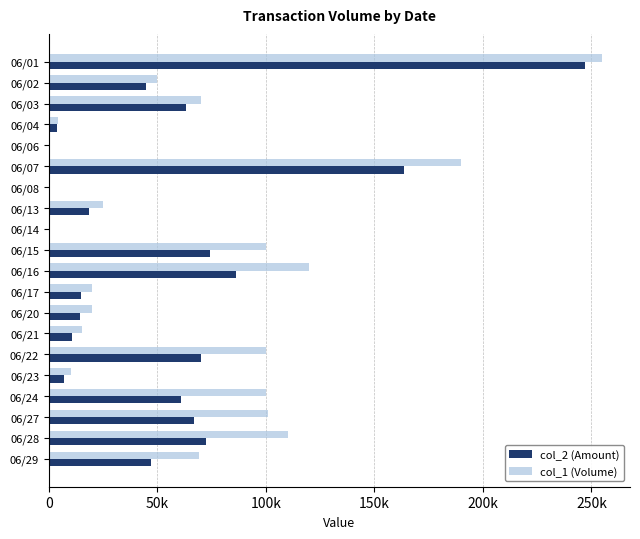

What are all the series names shown in the legend?

col_2 (Amount), col_1 (Volume)